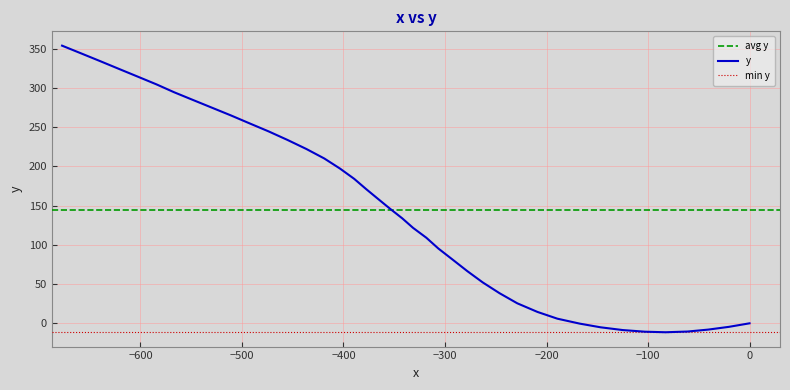

The value at 20 is 200.7. True or false?

False